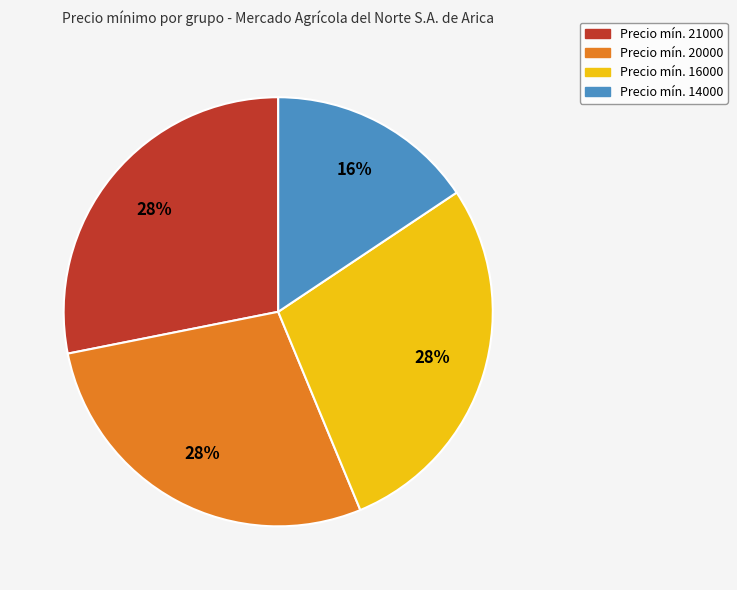

Is there a majority slice in this chart?

No